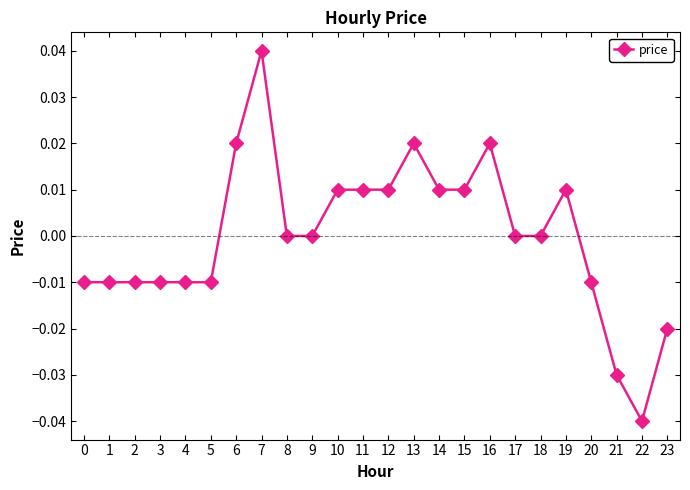

True or false: there are more than 1 points higher than both neighbors.

True